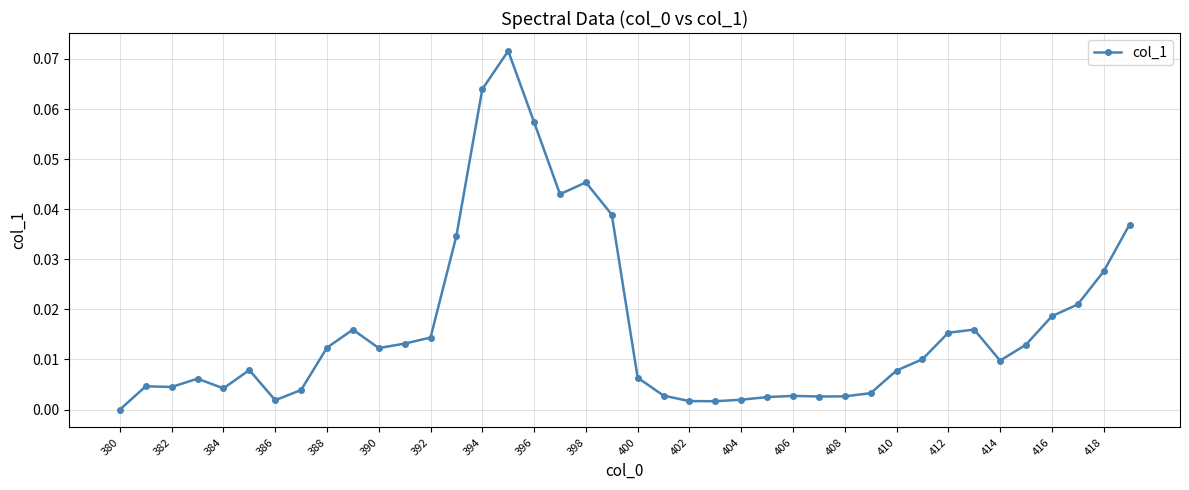

True or false: there are more than 1 points higher than both neighbors.

True